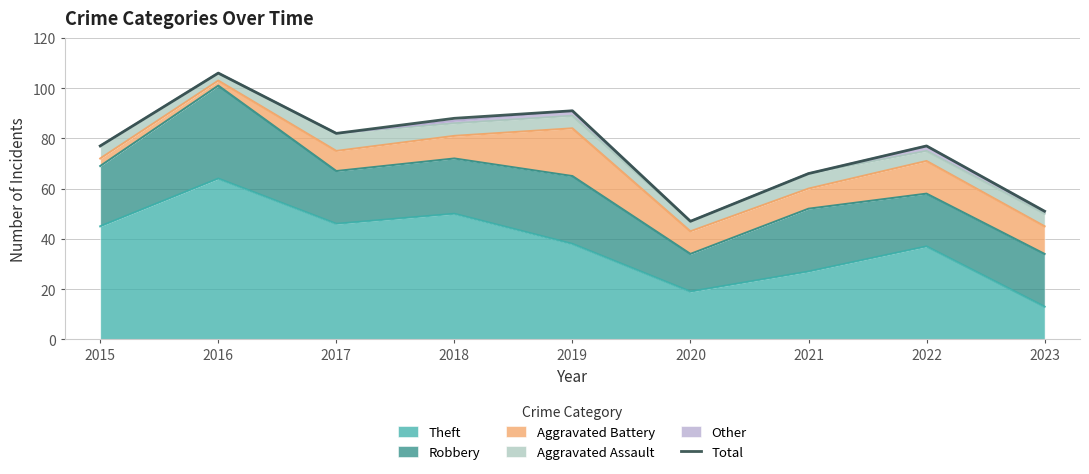

Where is the data nearest to the value 76?

2015